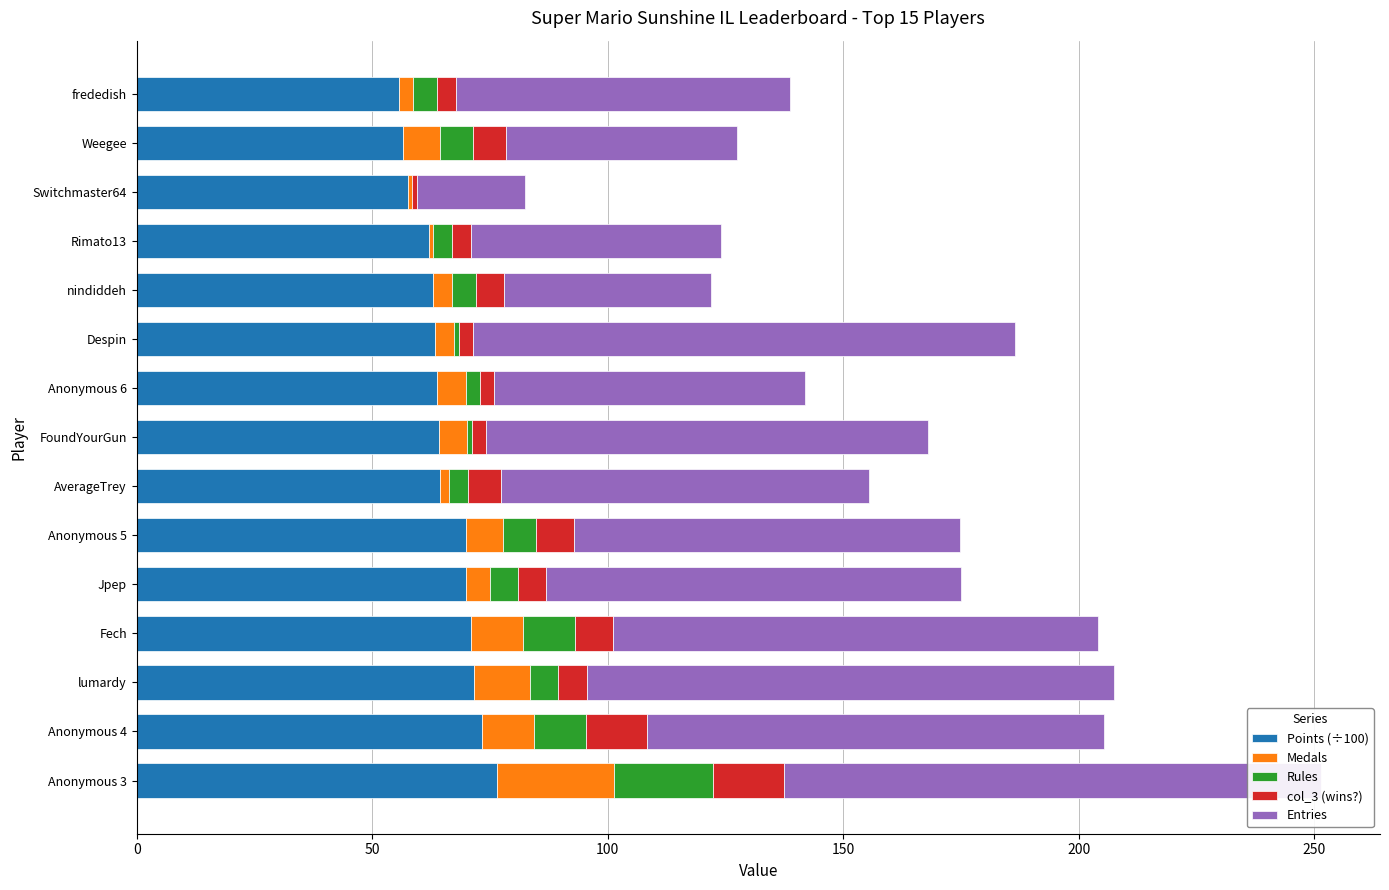

At which category is the sum across all series the highest?

Anonymous 3